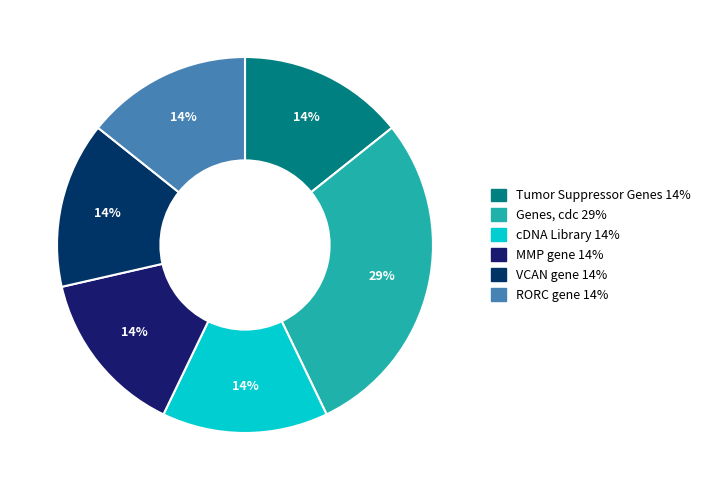

Which slice is the smallest?

Tumor Suppressor Genes